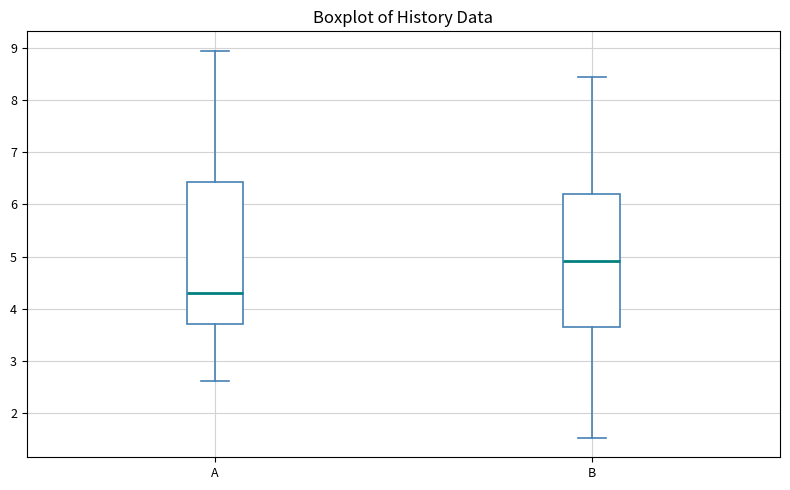

Comparing the boxes themselves (not the whiskers), which one is the tallest?

A